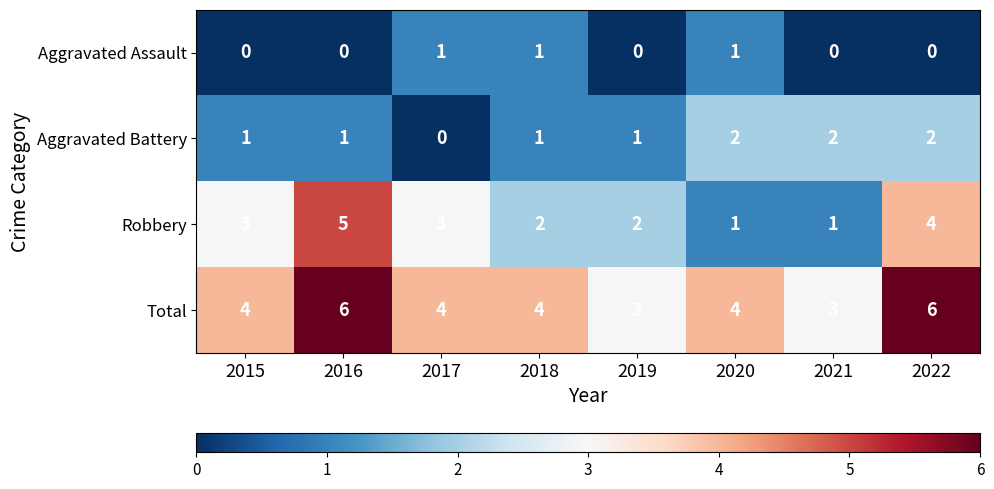

List the series in order of their peak value, highest first.

Total, Robbery, Aggravated Battery, Aggravated Assault